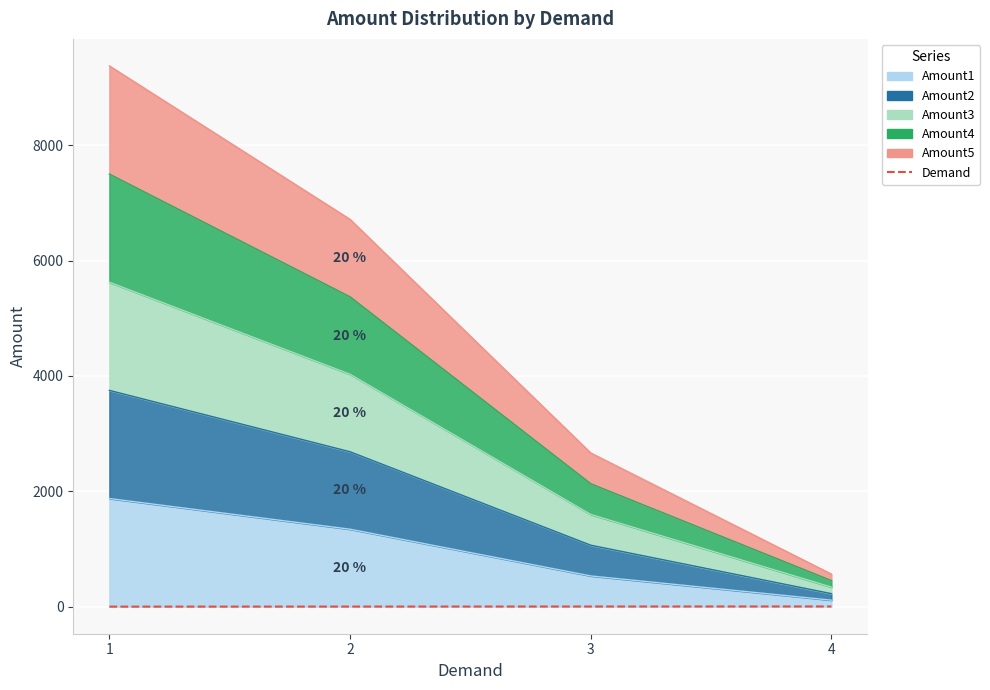

True or false: the data shows 3 at 3.

True